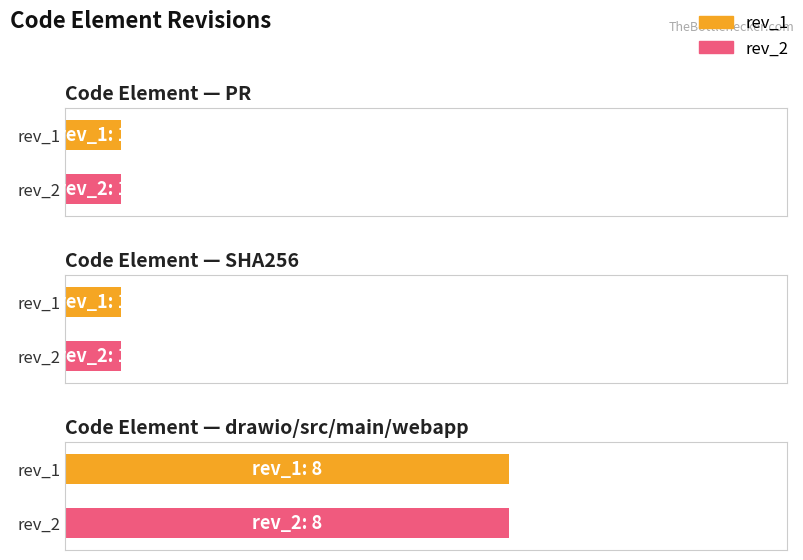

At SHA256, list the series in order from smallest to largest.

rev_1, rev_2